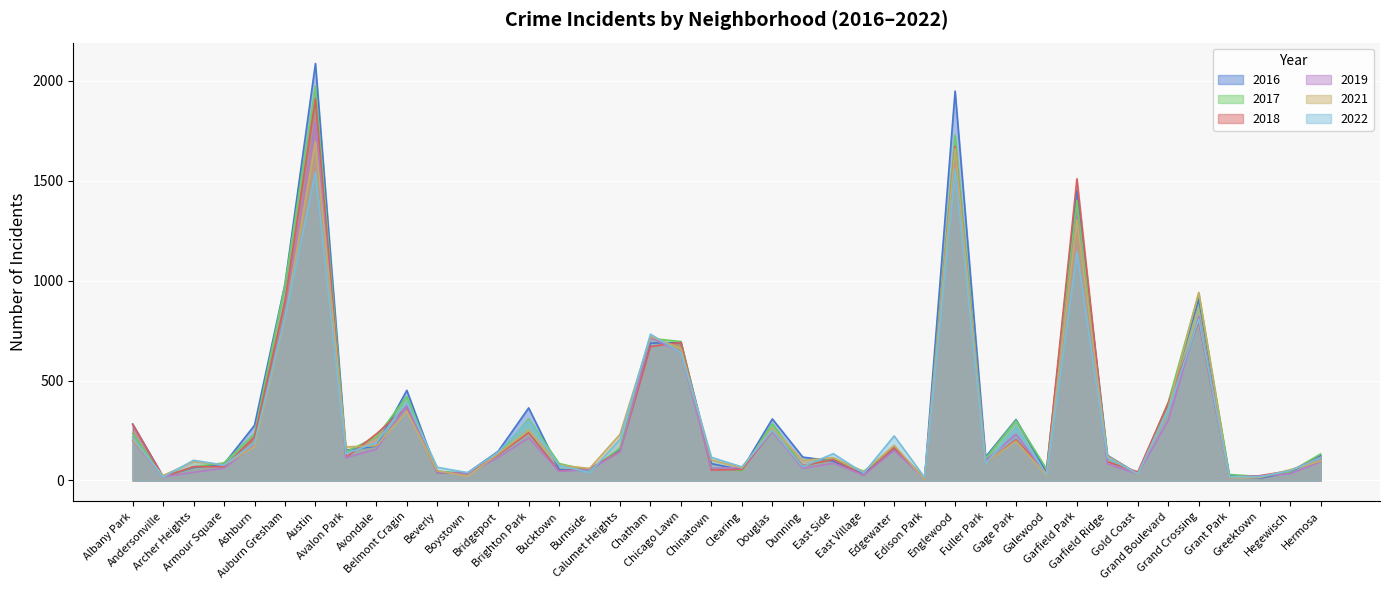

What is the difference between the highest and lowest values at Garfield Park?

367